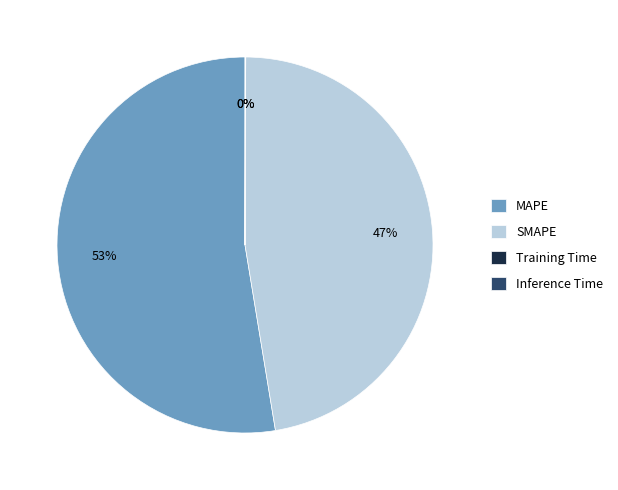

What is the ratio of the value at MAPE to the value at SMAPE?

1.1